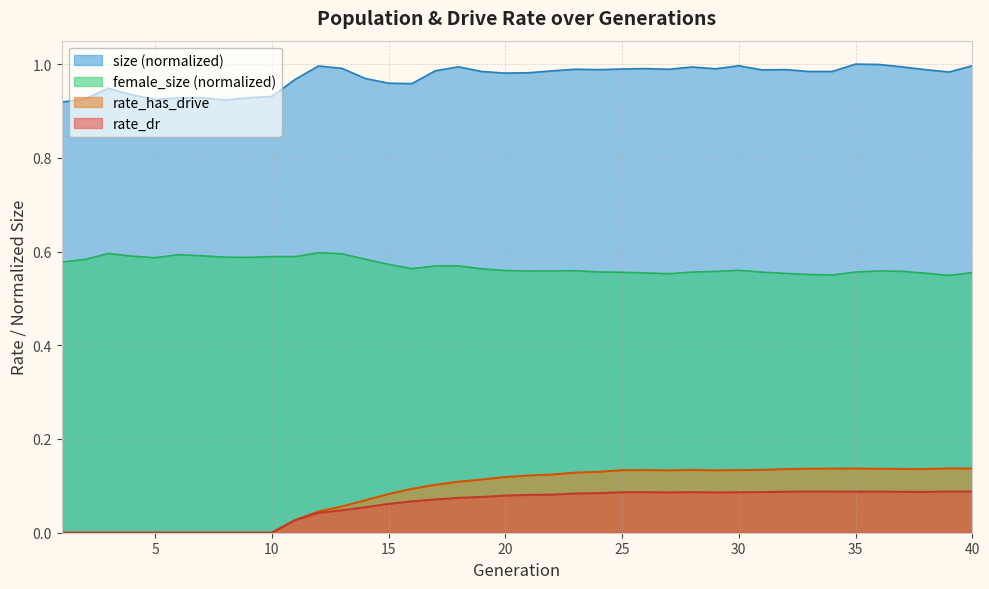

How many data points in rate_has_drive are above 0?

30